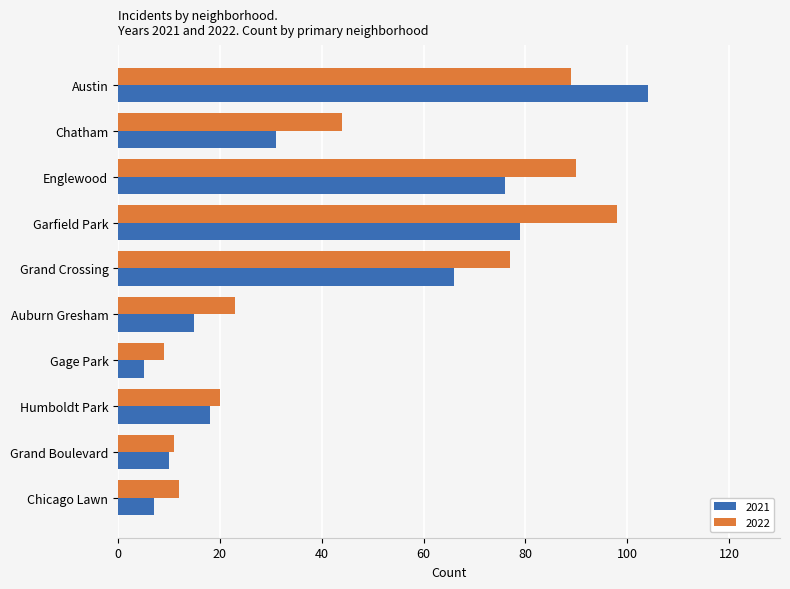

The 2021 series shows 66 at Grand Crossing. True or false?

True